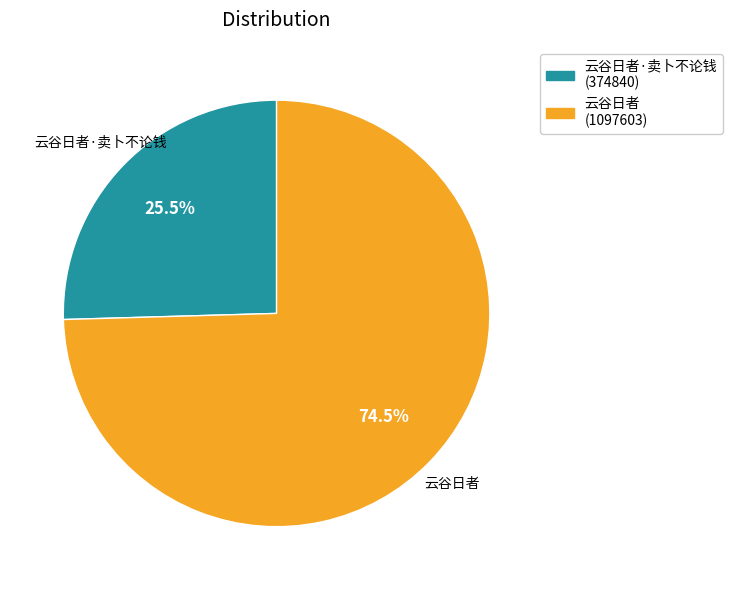

What is the smallest slice in the pie chart?

云谷日者·卖卜不论钱